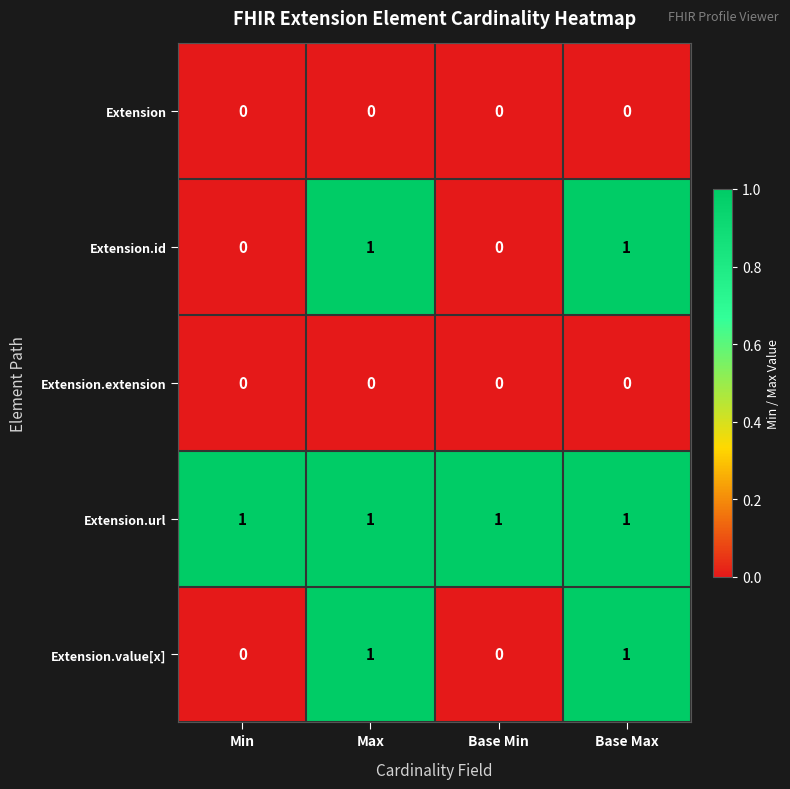

Count the Extension.id values in the range 0 to 1.

4